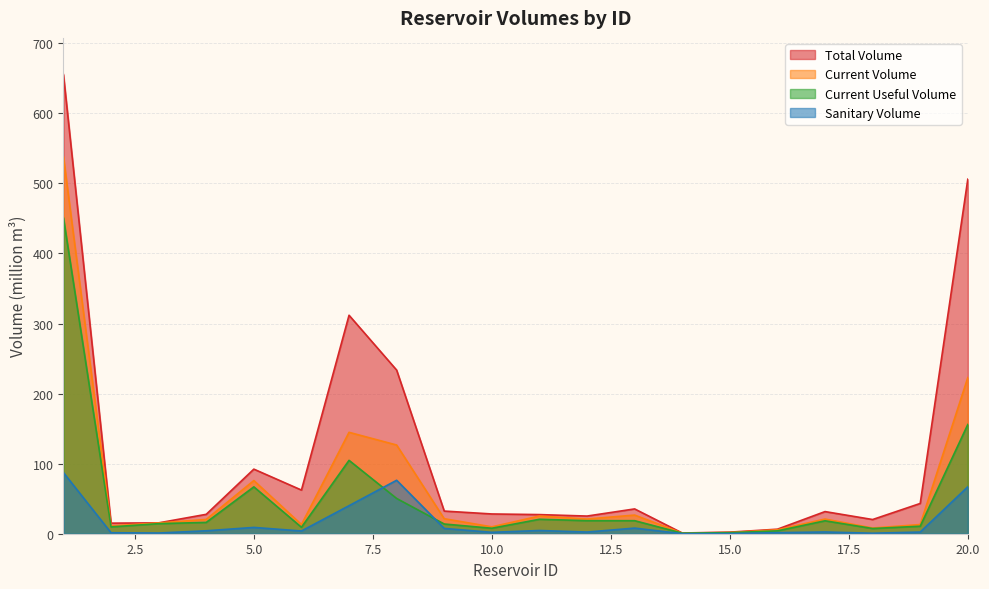

Read the sanitary_volume value at 16.

1.5